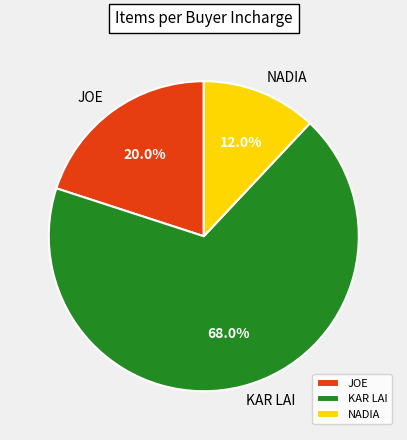

Which has a higher value, JOE or KAR LAI?

KAR LAI